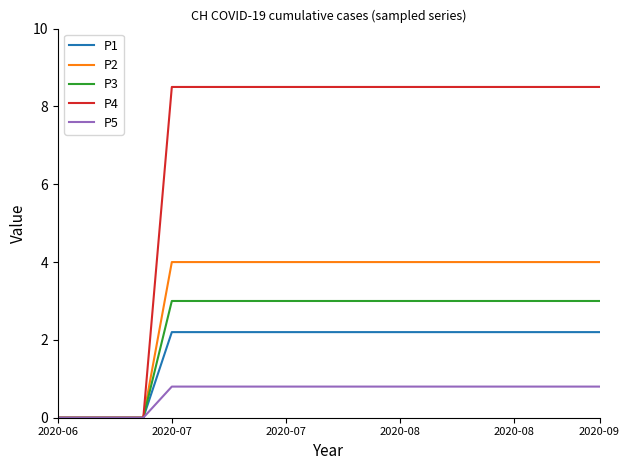

List the series in order of their peak value, lowest first.

P5, P1, P3, P2, P4